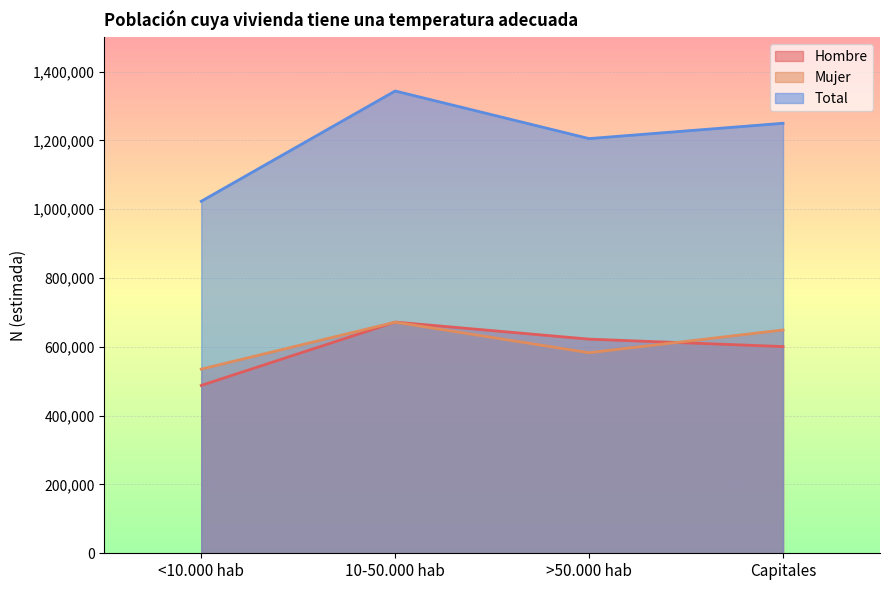

List the series in order of their peak value, lowest first.

Mujer, Hombre, Total